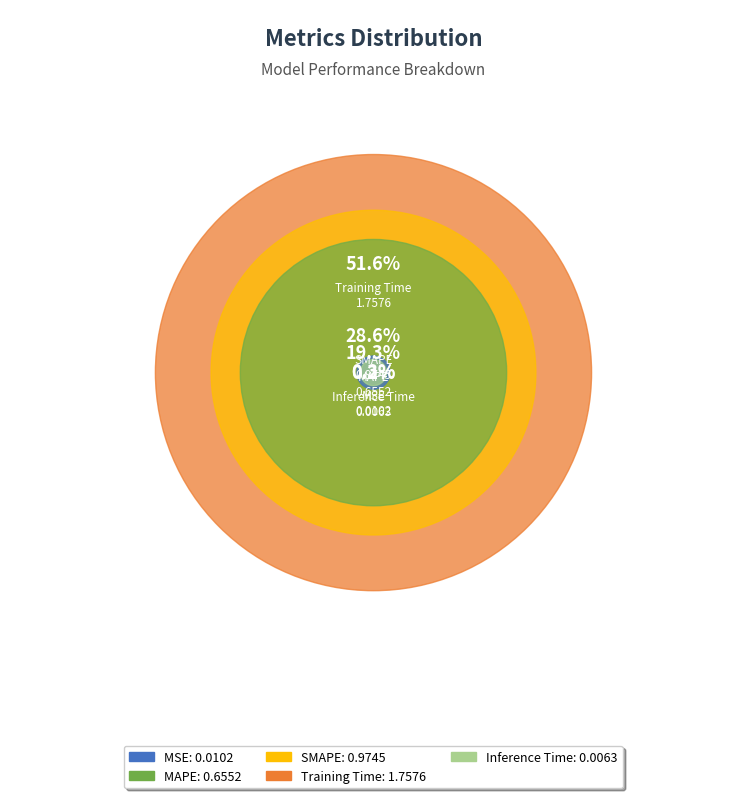

What percentage is the MAPE slice, to the nearest percent?

19%